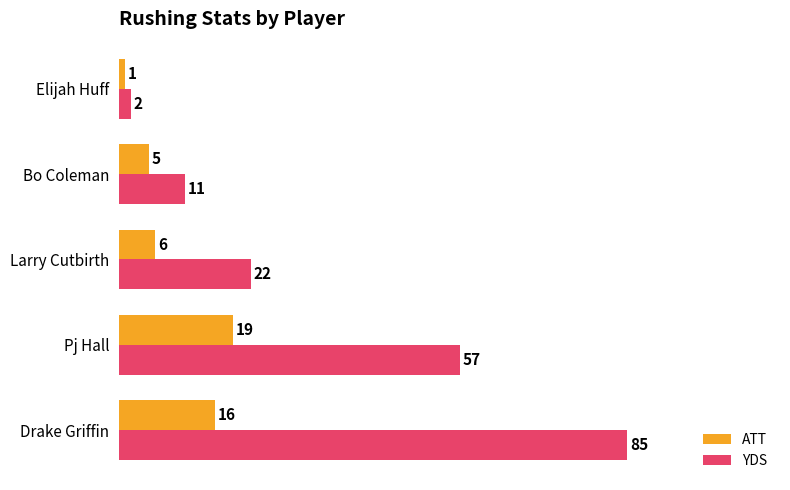

How many categories are shown in the chart?

5